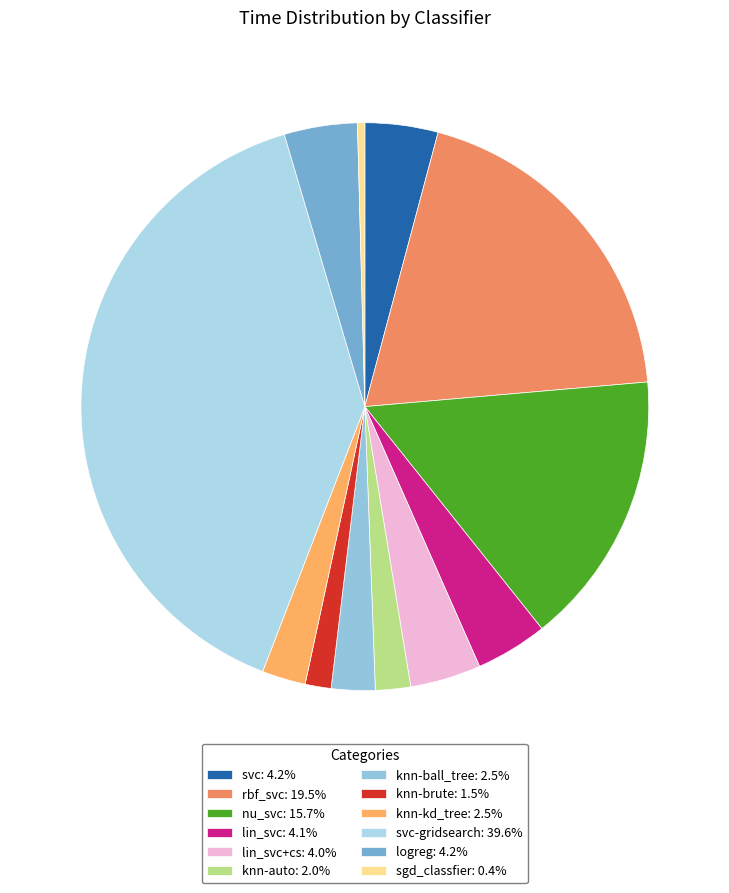

Which slice is the largest?

svc-gridsearch